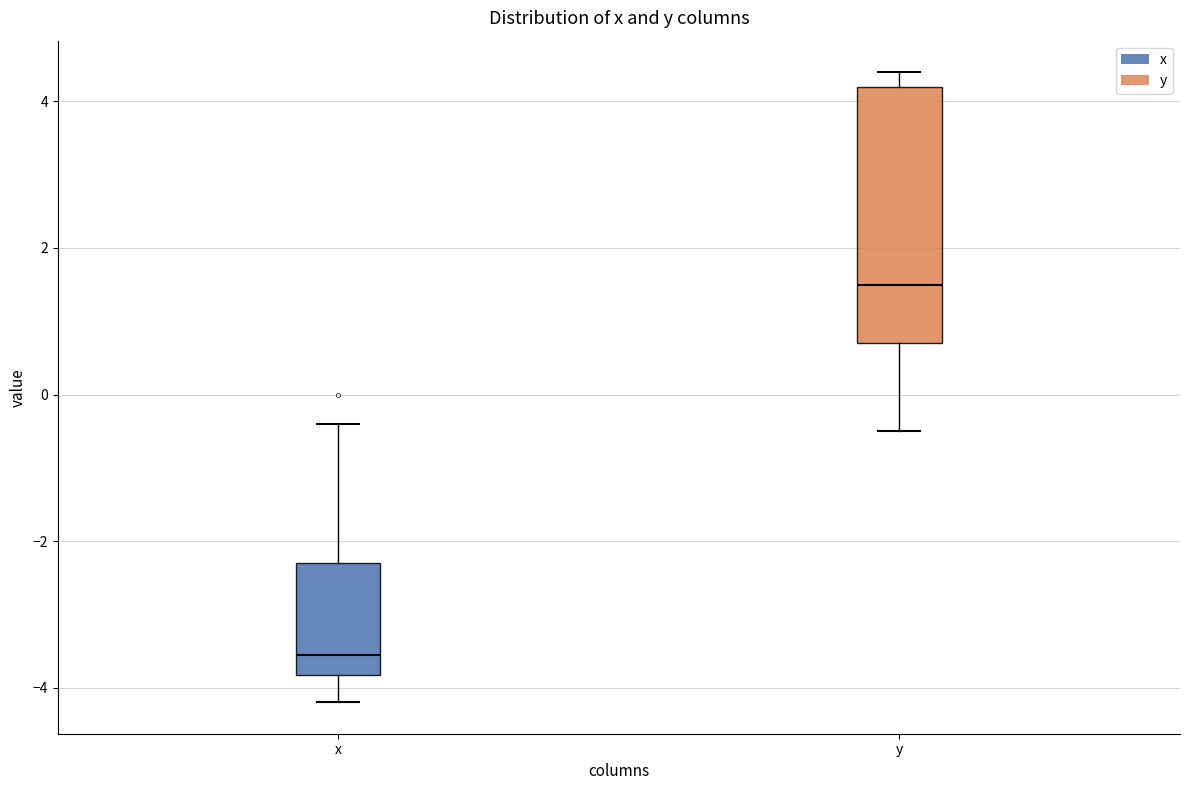

Which box is the tallest, from its lower edge to its upper edge?

y